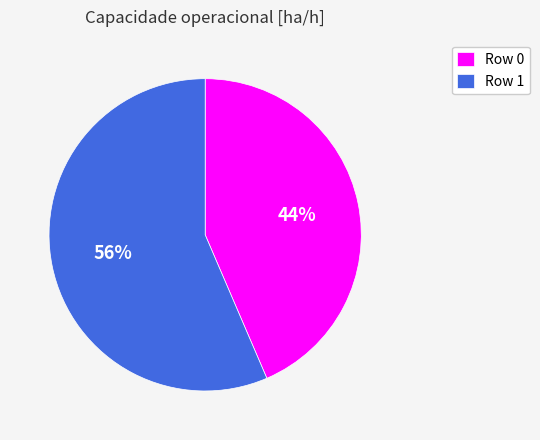

To the nearest percent, what is the average slice percentage?

50%